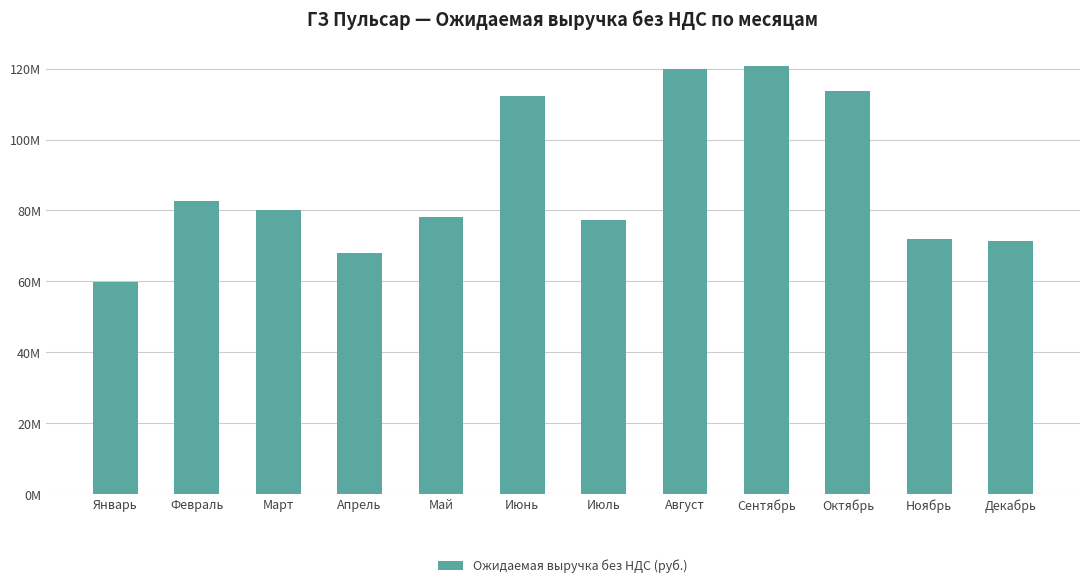

What is the greatest value displayed?

120648880